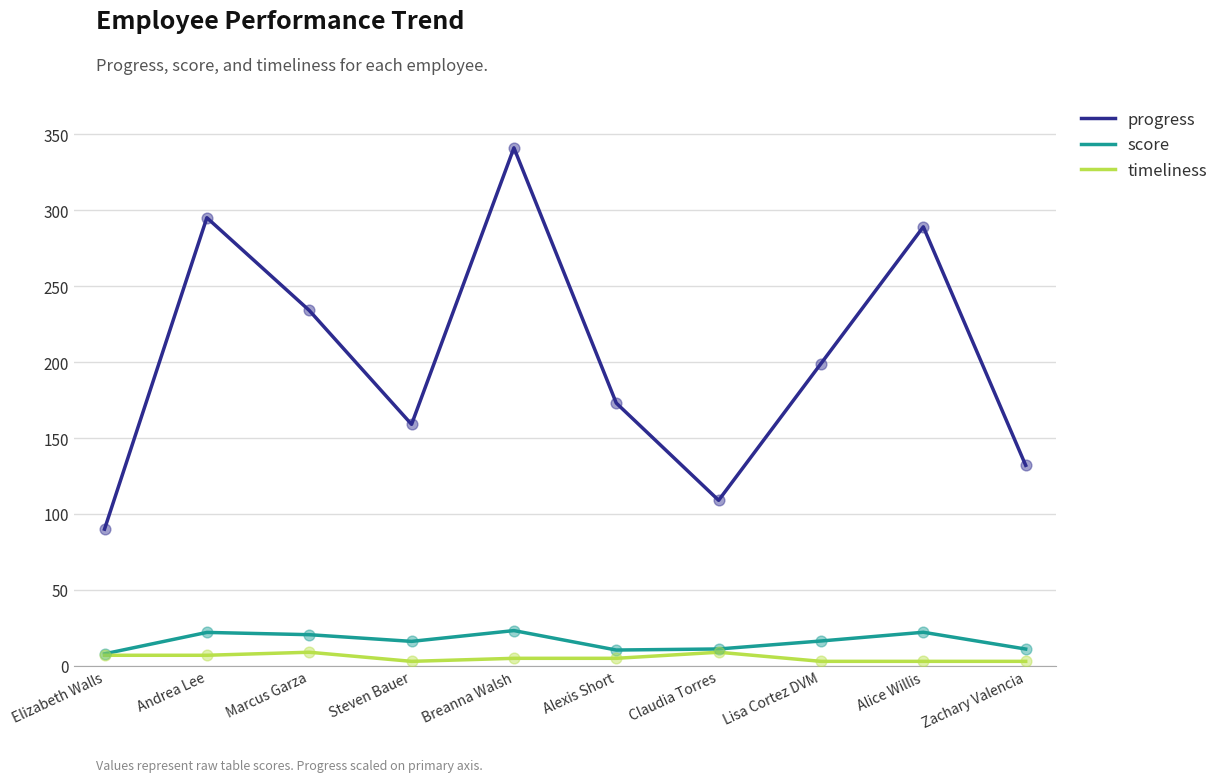

Between Steven Bauer and Breanna Walsh, which series saw the biggest shift?

progress